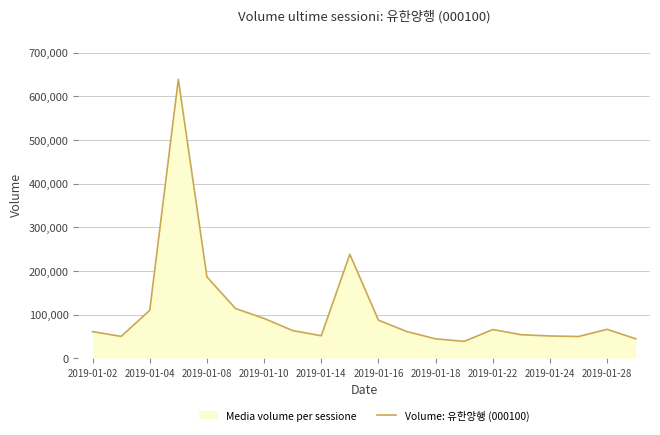

What is the difference between the maximum and minimum values?

600380